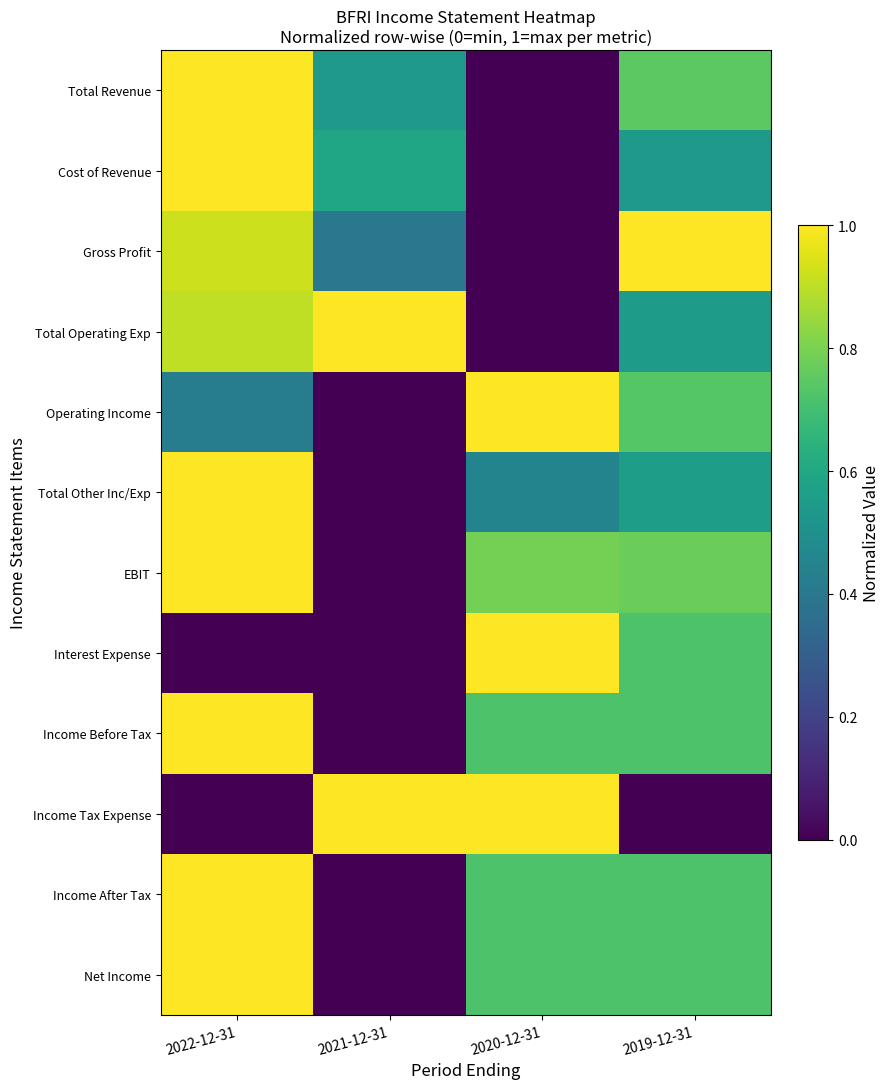

Which has a higher value, 2021-12-31 or 2020-12-31?

2021-12-31